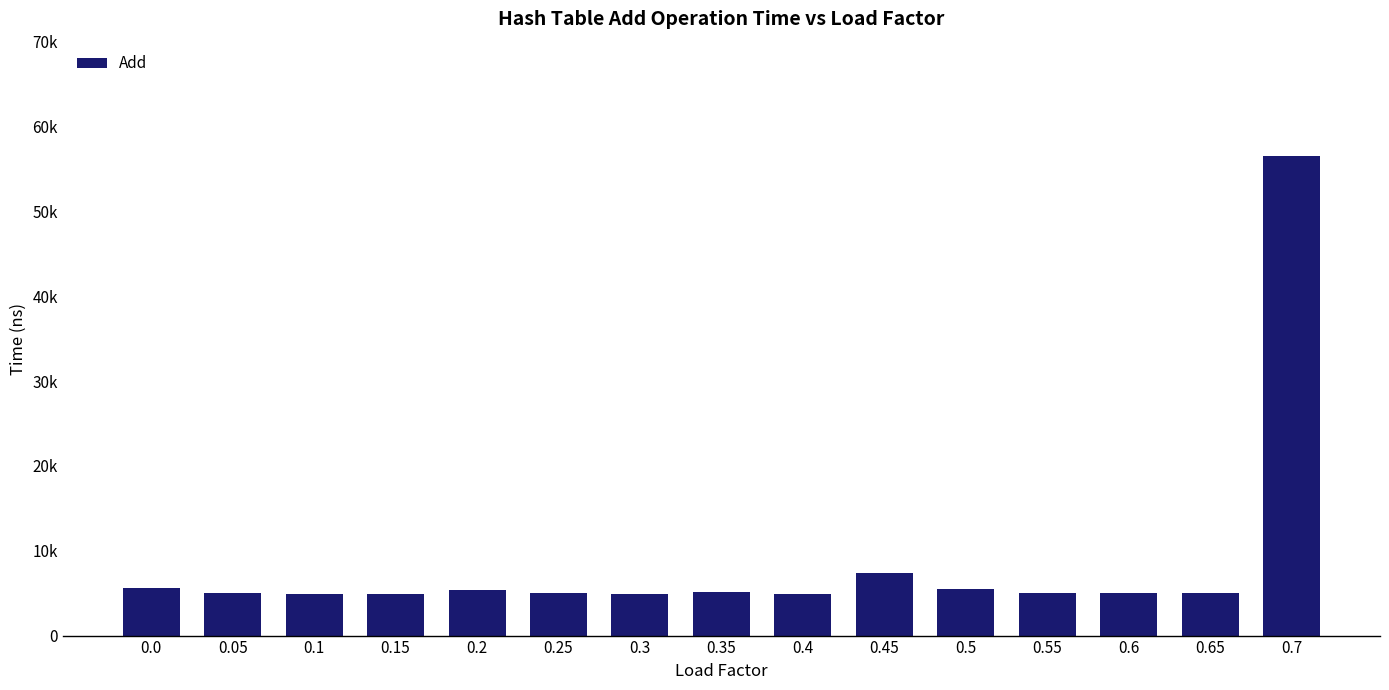

Count the number of categories in the chart.

15